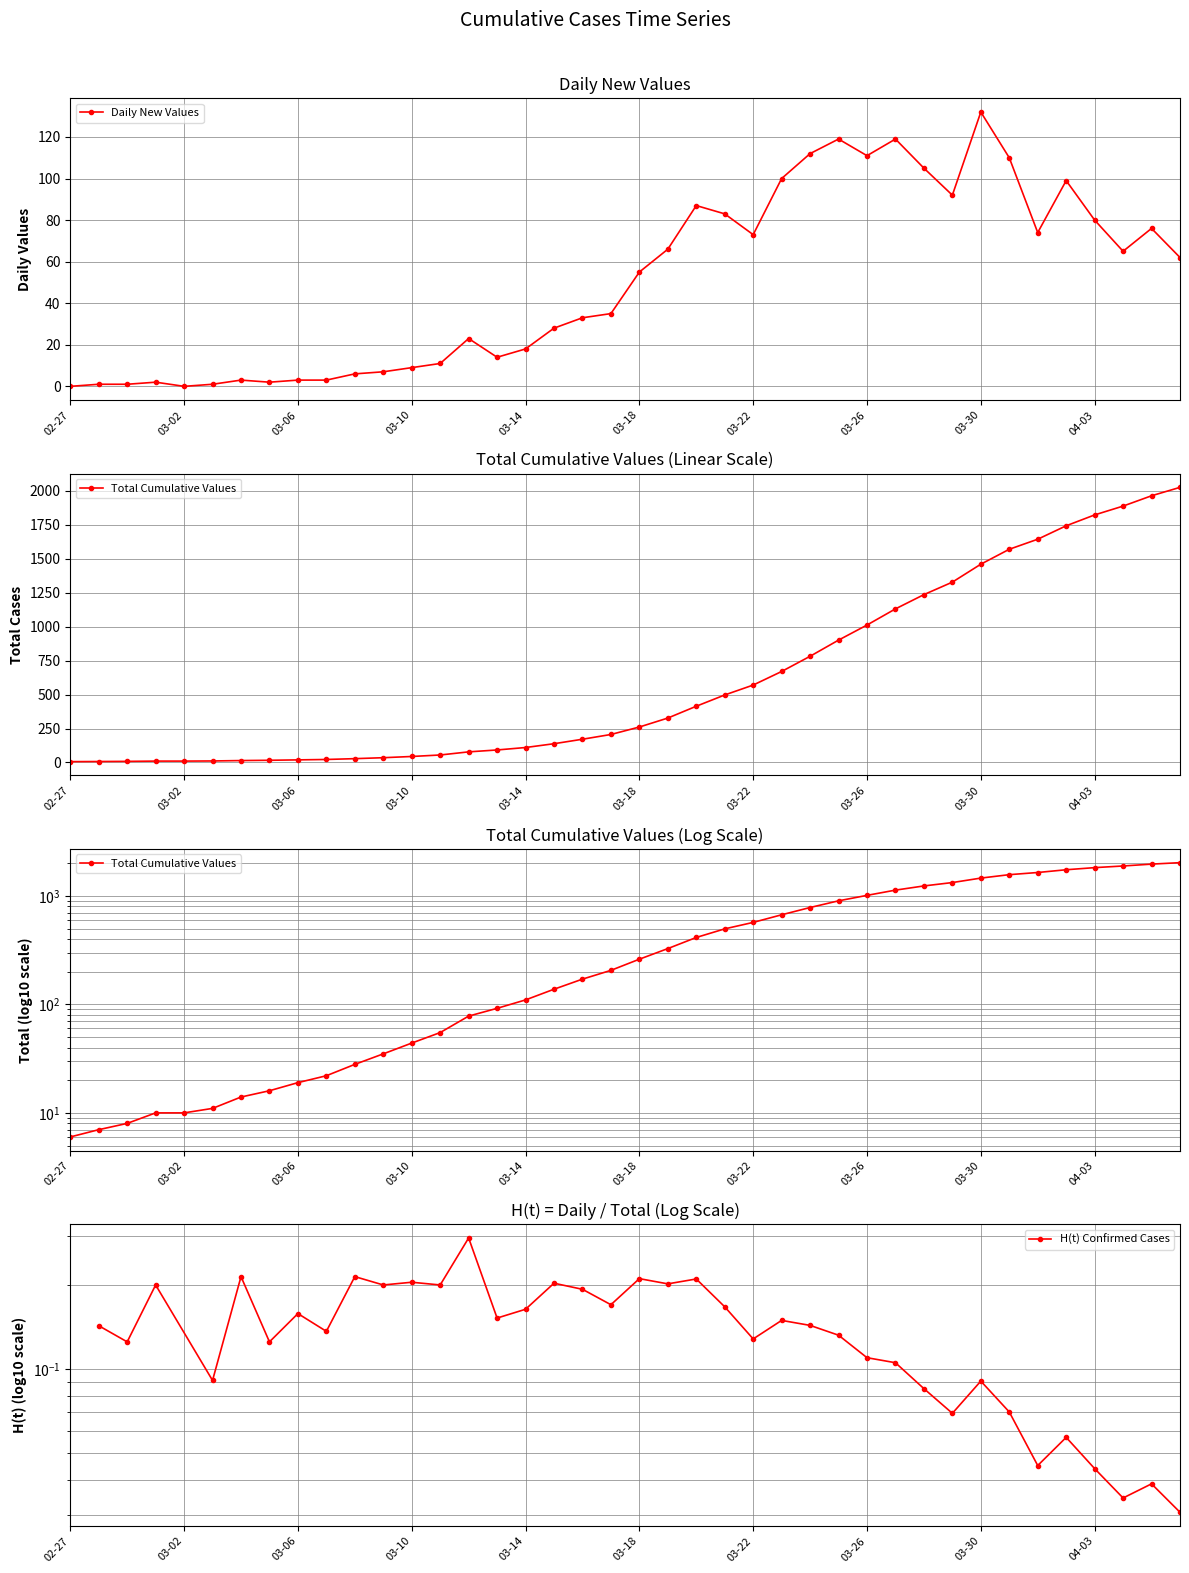

What is the difference between the second highest and minimum values?

1958